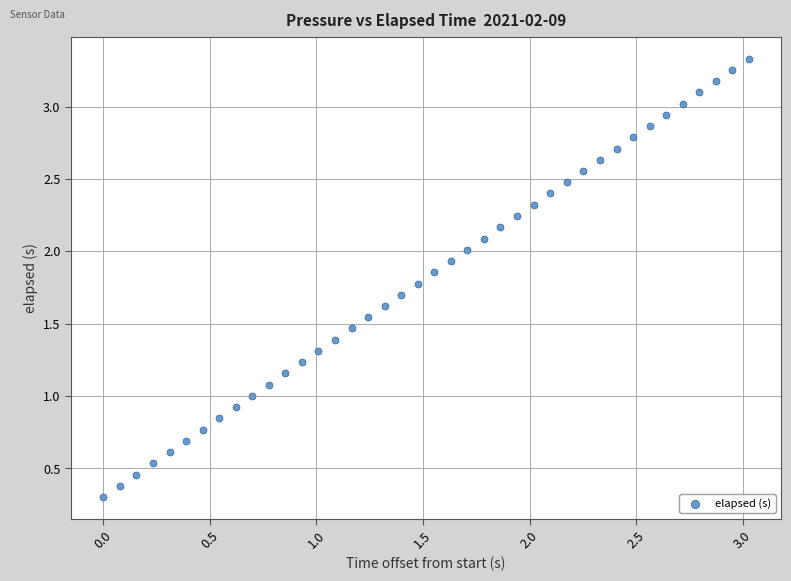

What is the range of X values (max minus min)?

3.0